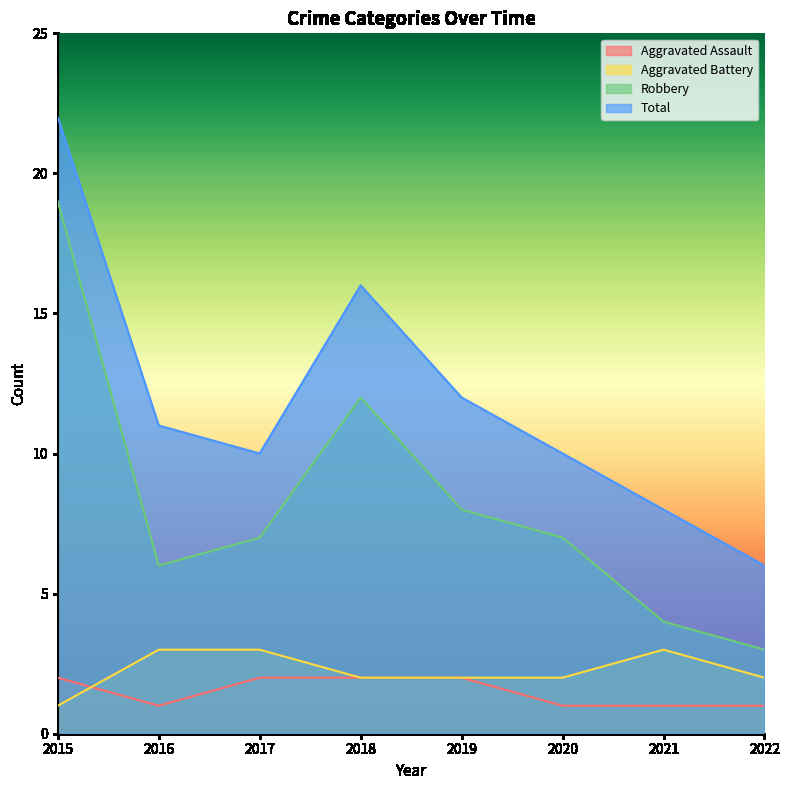

What is the maximum value for Aggravated Assault?

2